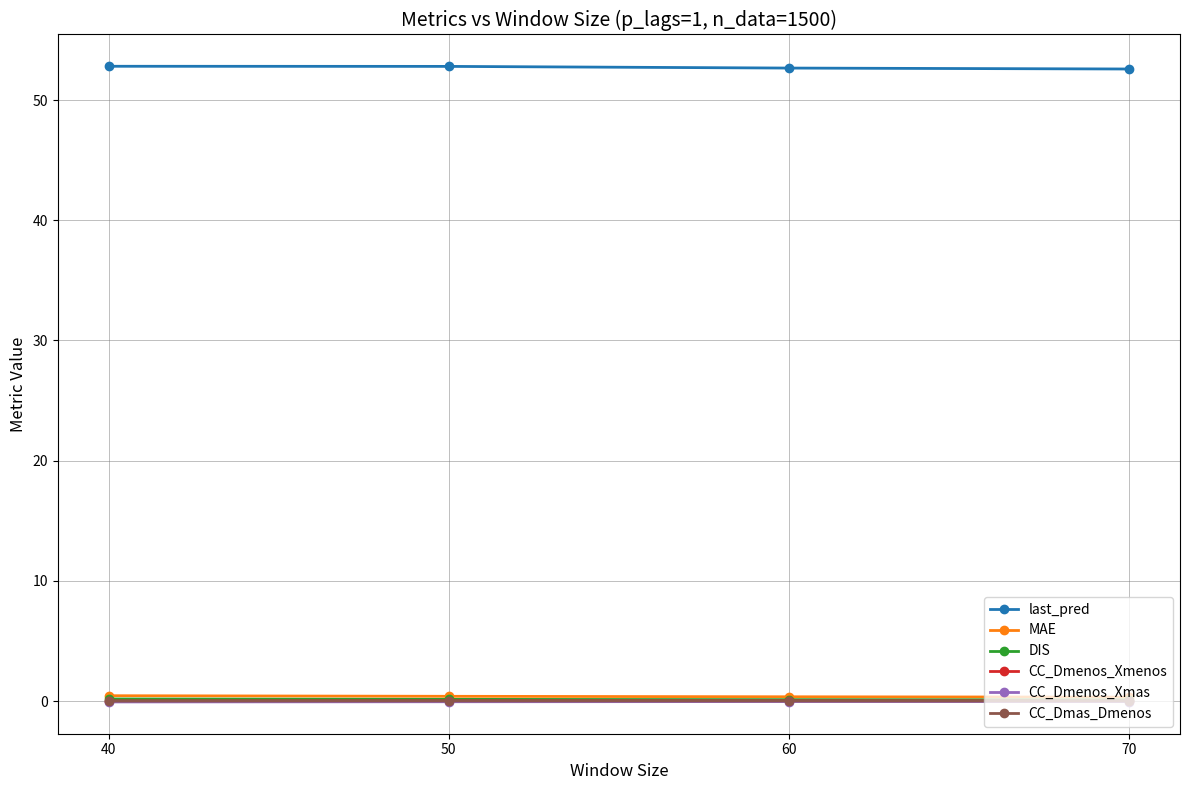

The CC_Dmas_Dmenos series shows 0.0 at 40. True or false?

True